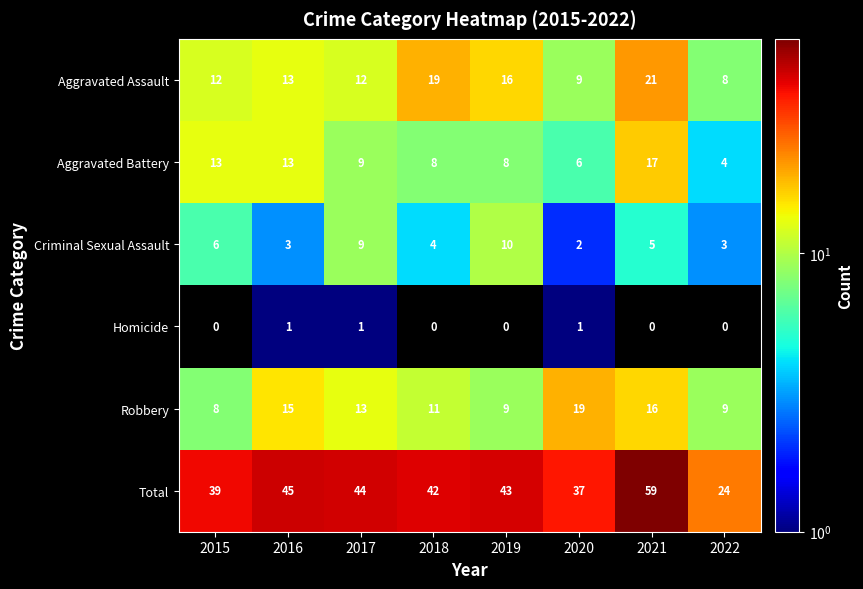

What is the difference between the maximum and second lowest values in the Robbery series?

10